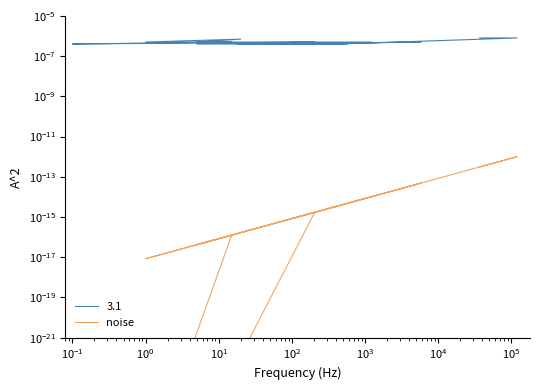

True or false: 3.1 and noise intersect in this chart.

False